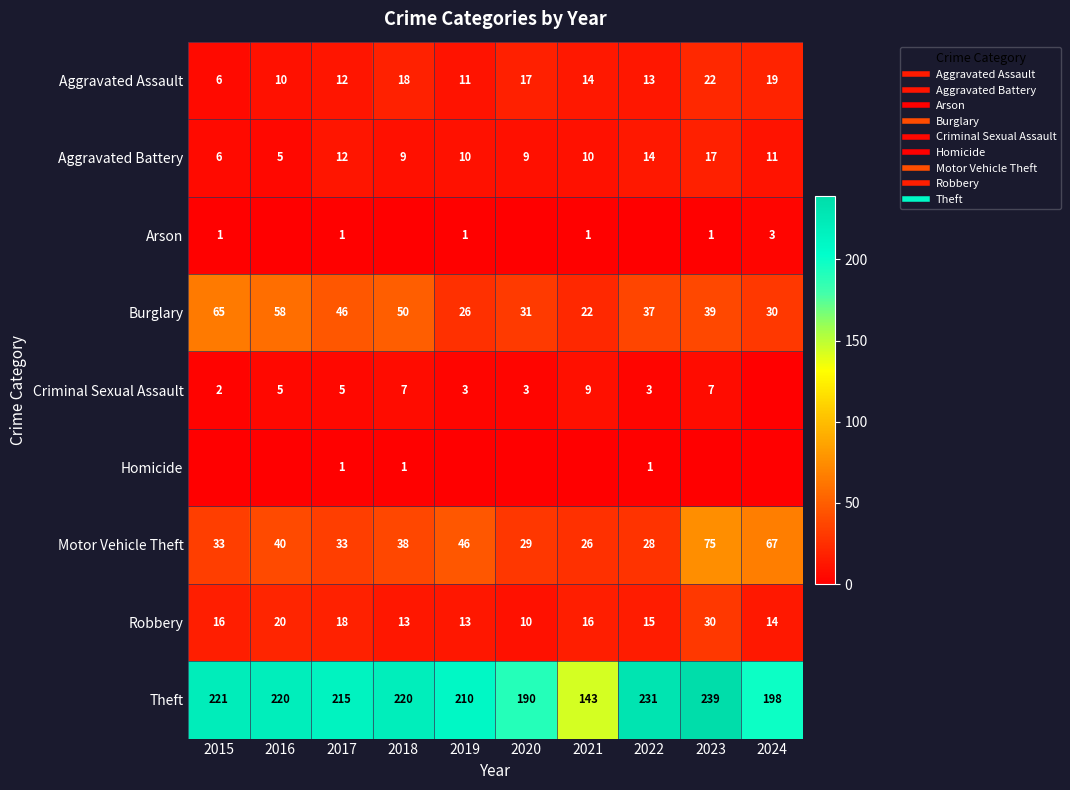

What is the difference between the second highest and minimum values in the Criminal Sexual Assault series?

7